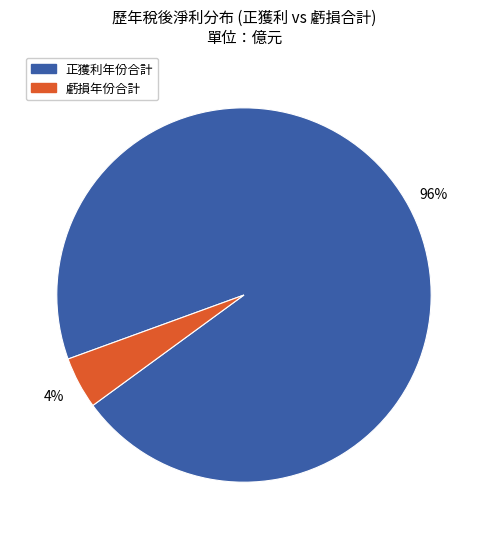

Which category has the biggest portion of the pie?

正獲利年份合計